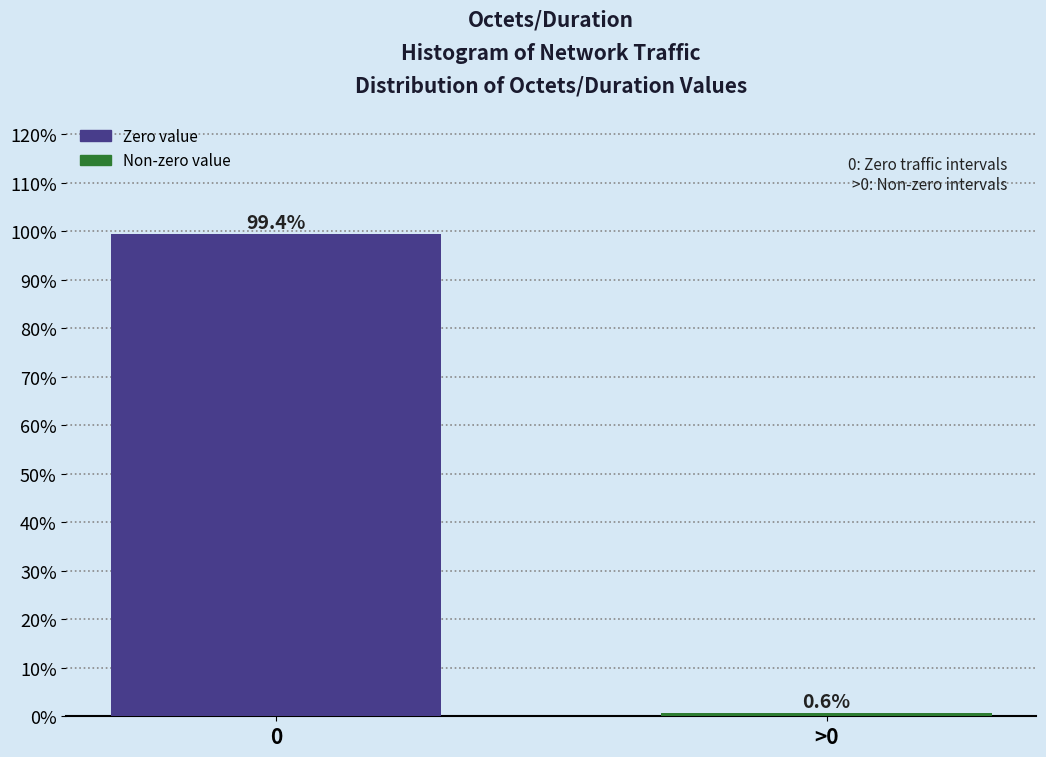

Reading left to right, list all the values displayed in this chart.

99.4	0.6